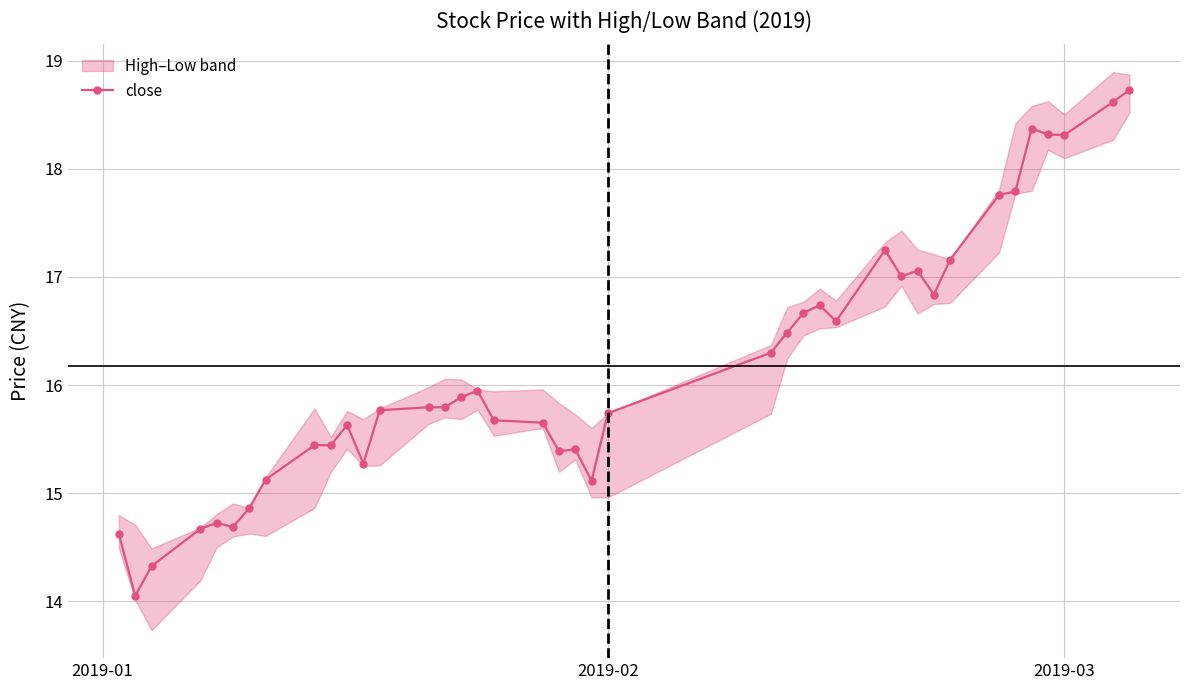

What is the smallest value displayed?

14.1